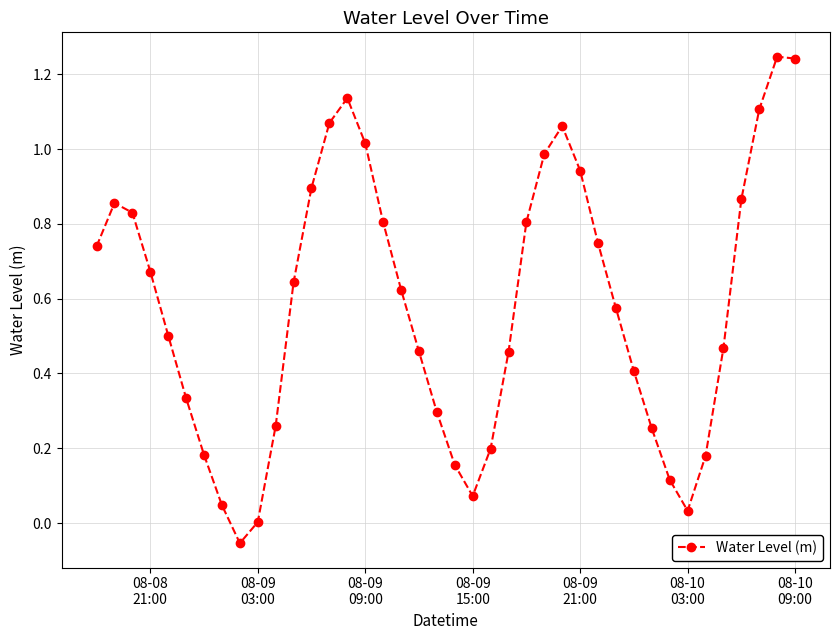

What is the sum of all values?

23.2